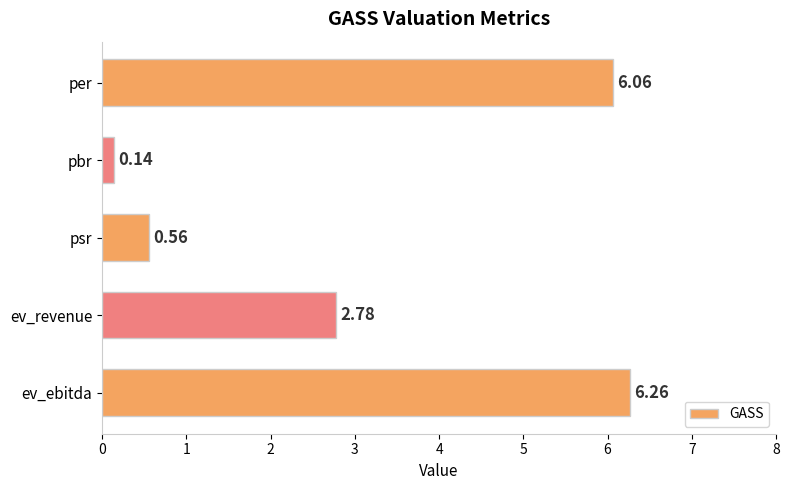

What is the label of the 3rd bar from the top?

psr